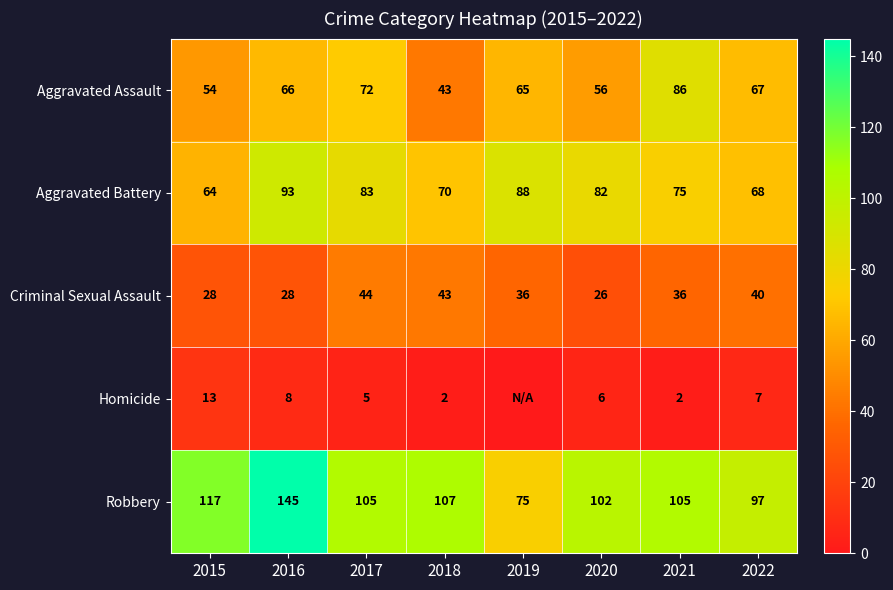

At which label does Criminal Sexual Assault first exceed 36?

2017